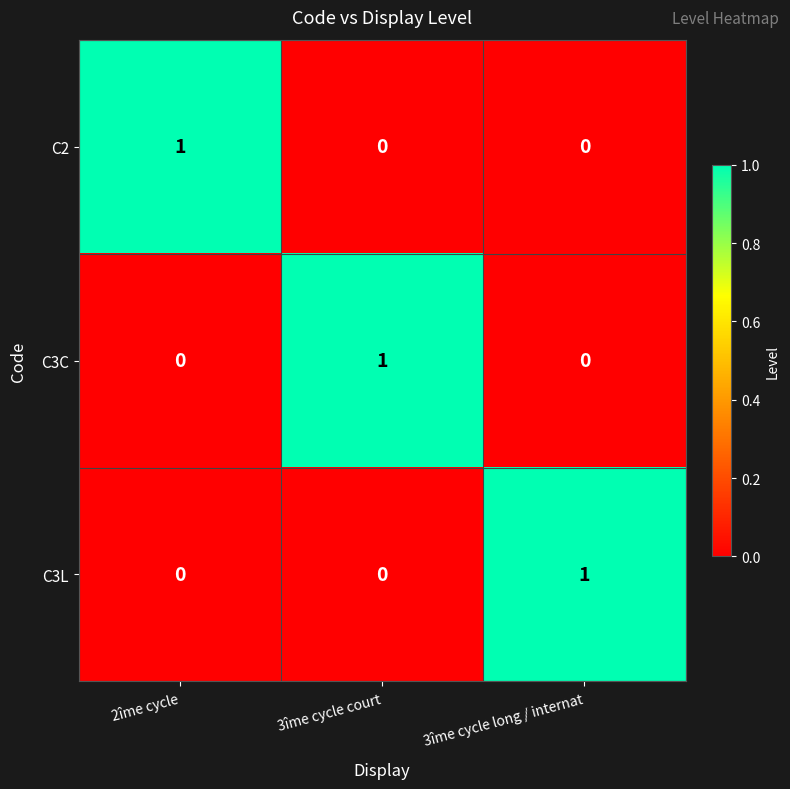

At which label does C3L reach its peak?

3îme cycle long / internat